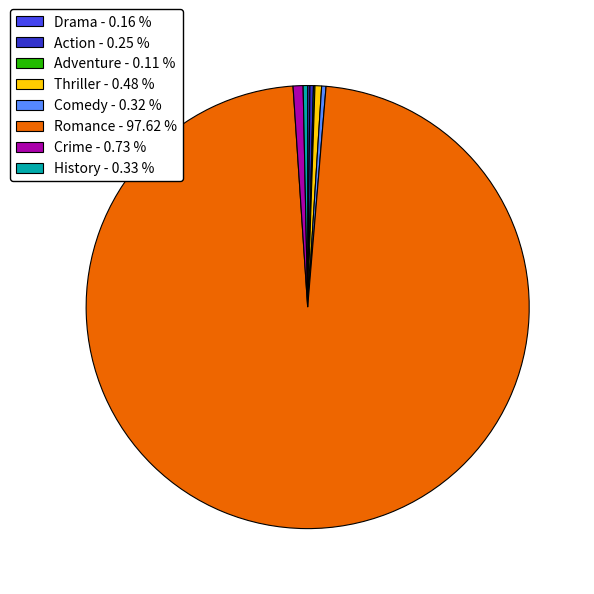

Does Romance represent more than half of the total?

Yes